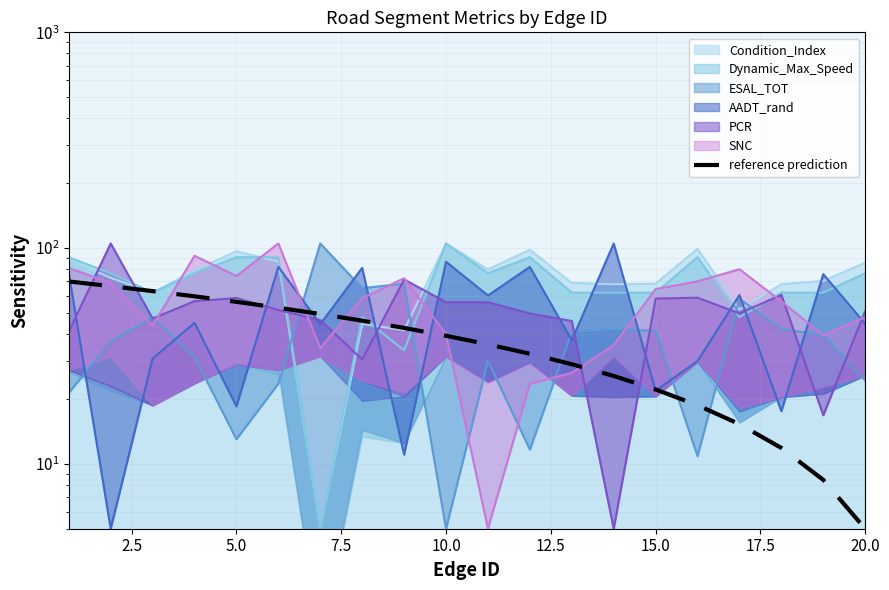

How many data points are above 39?

10